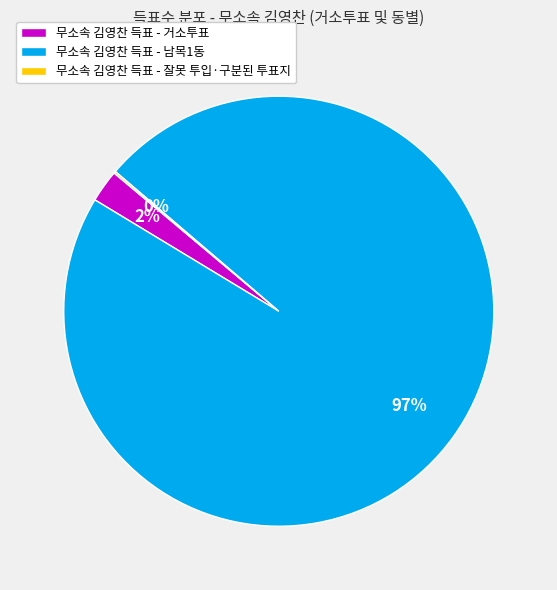

What percentage is the 무소속 김영찬 득표 - 거소투표 slice, to the nearest percent?

2%